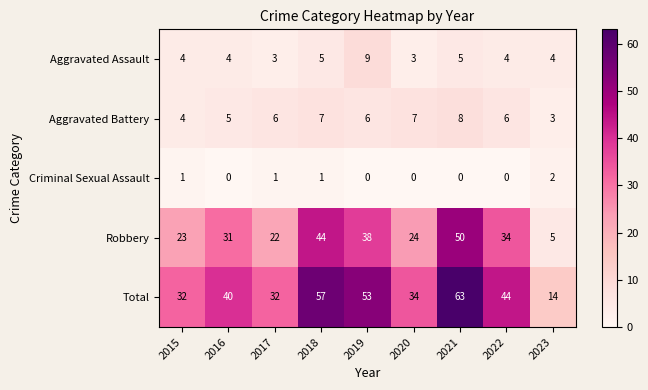

What is the spread (max minus min) of values at 2017?

31